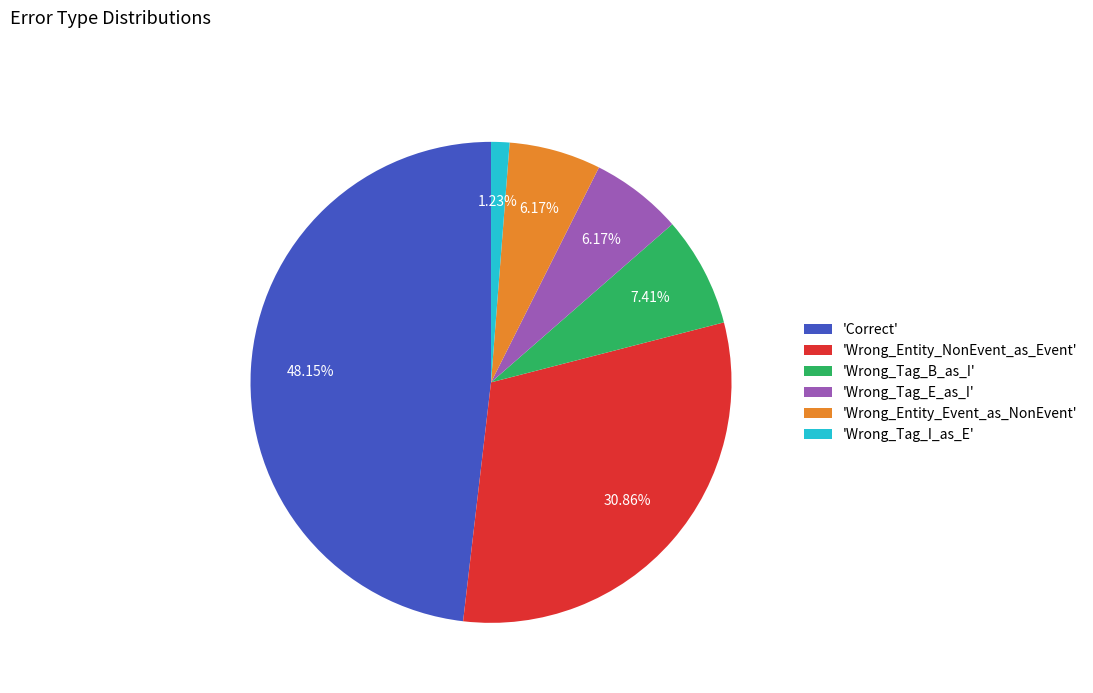

Which has a higher value, 'Correct' or 'Wrong_Tag_E_as_I'?

'Correct'